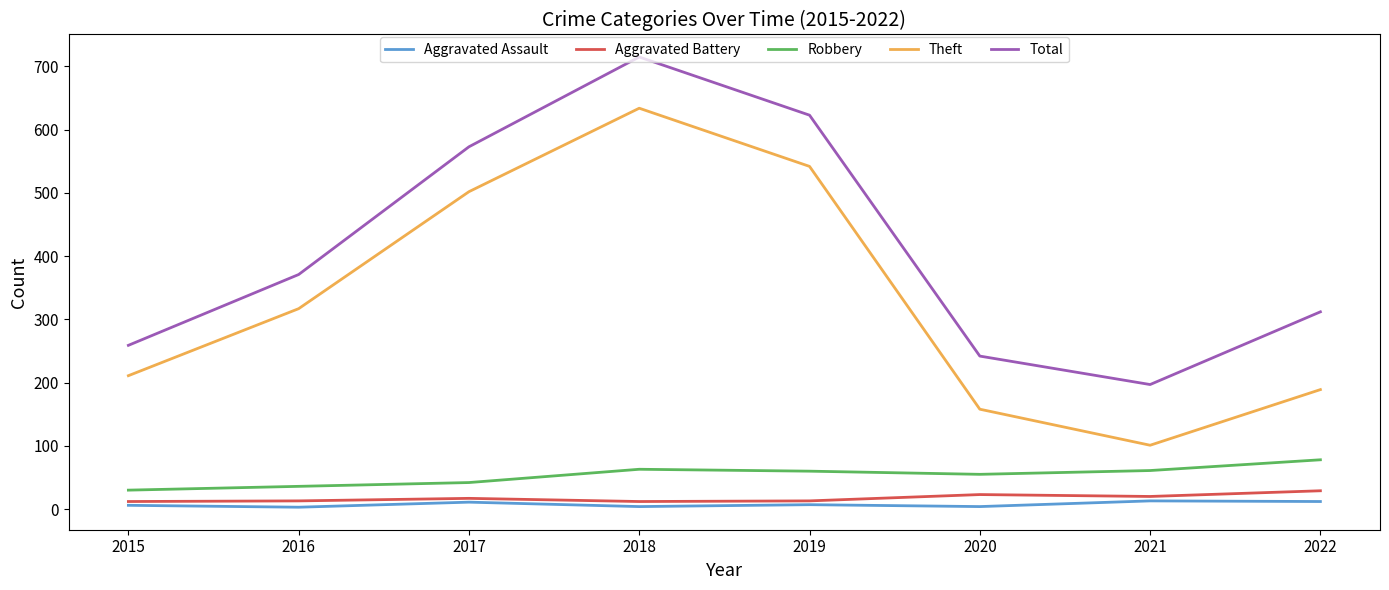

True or false: Total and Aggravated Battery cross at least once.

False